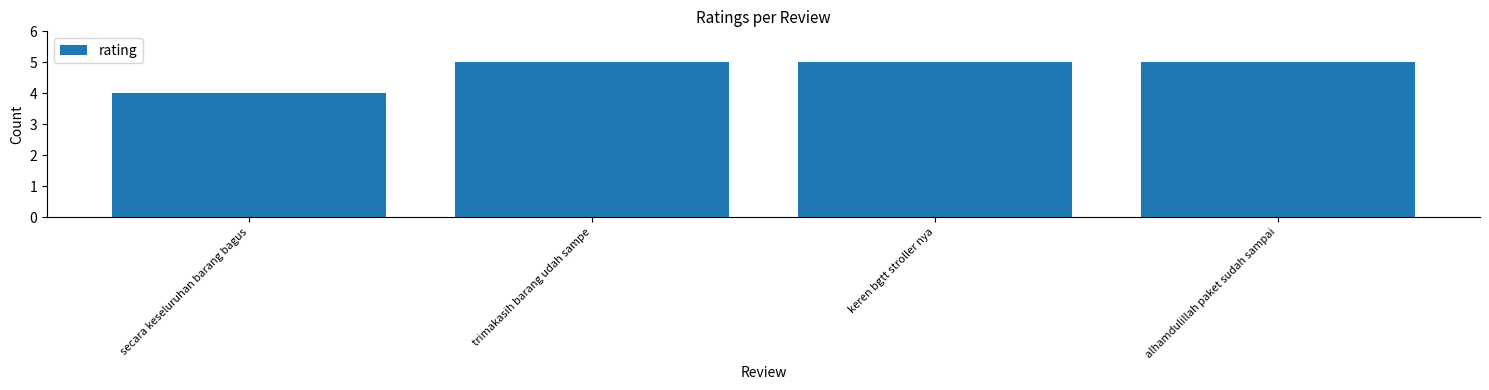

The value at trimakasih barang udah sampe is 7. True or false?

False